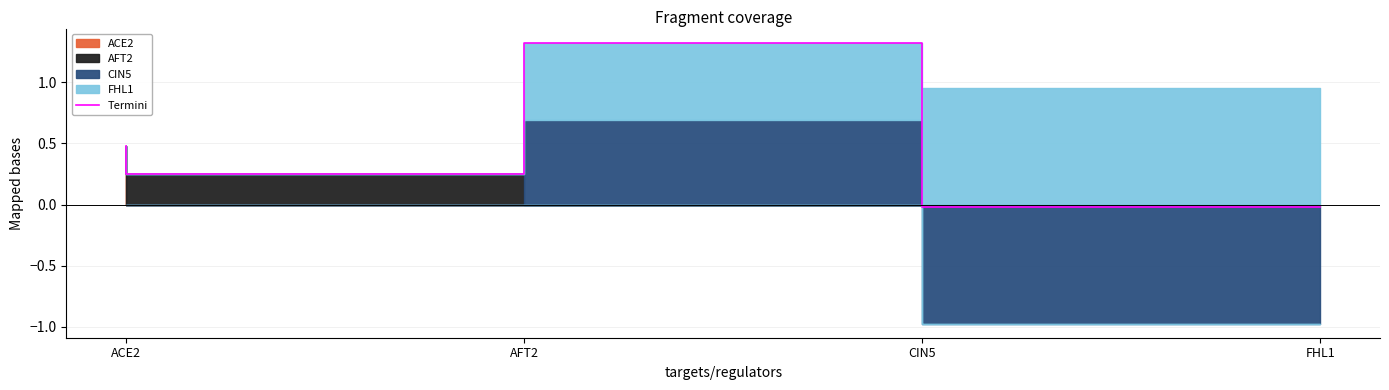

Rank the categories by value from highest to lowest.

CIN5, ACE2, AFT2, FHL1